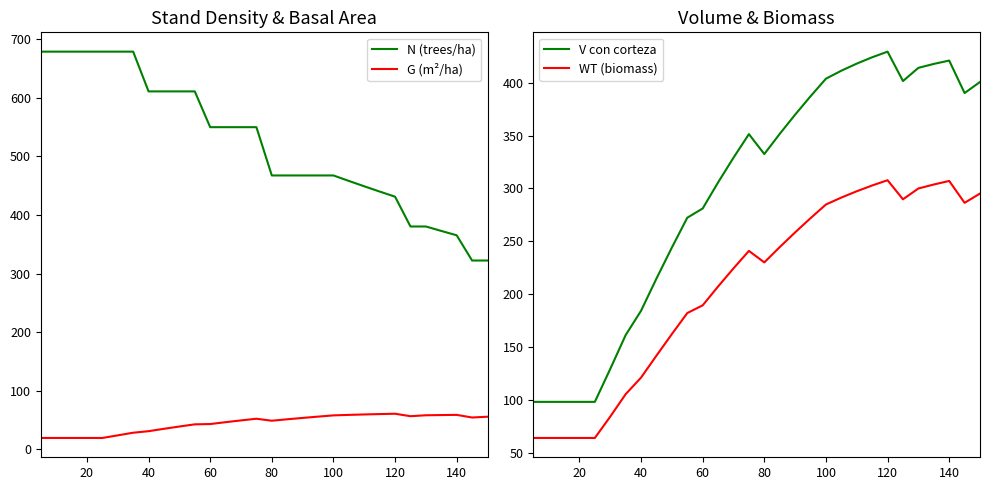

The value of N (trees/ha) at 140 is 145.4. True or false?

False